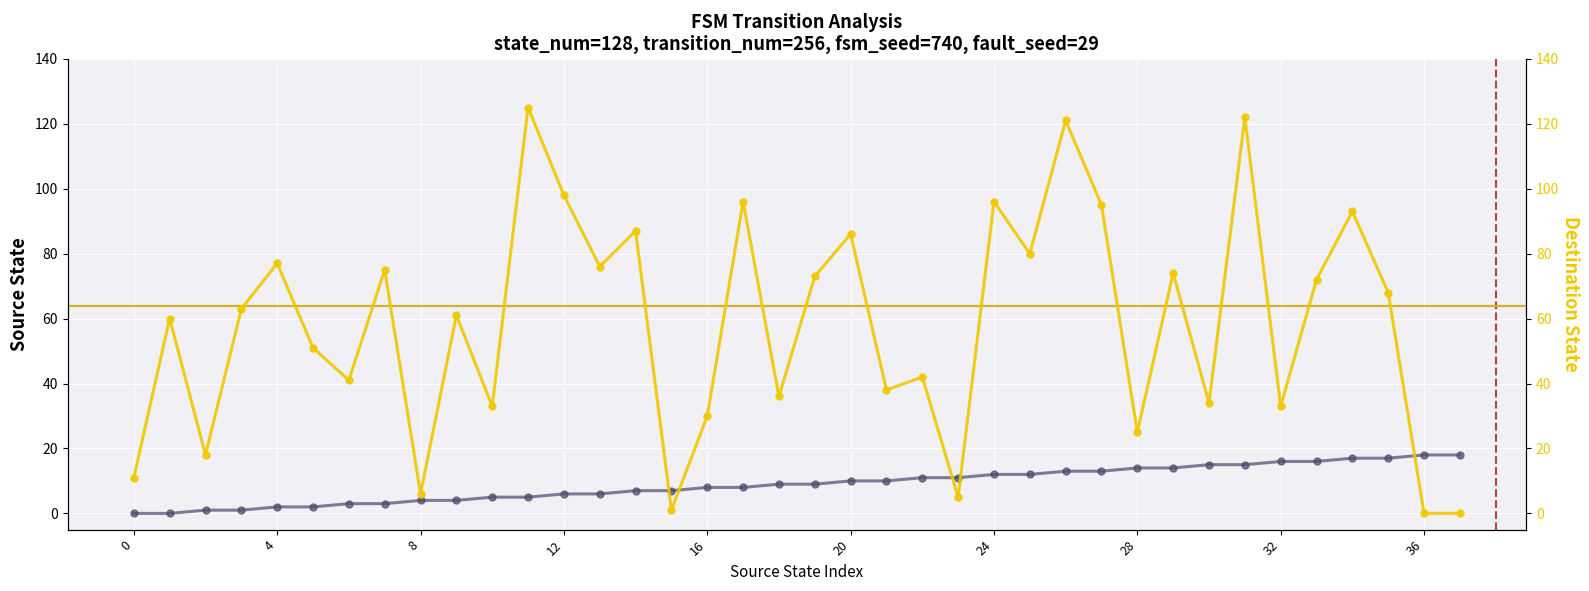

What is the maximum value shown in the chart?

125